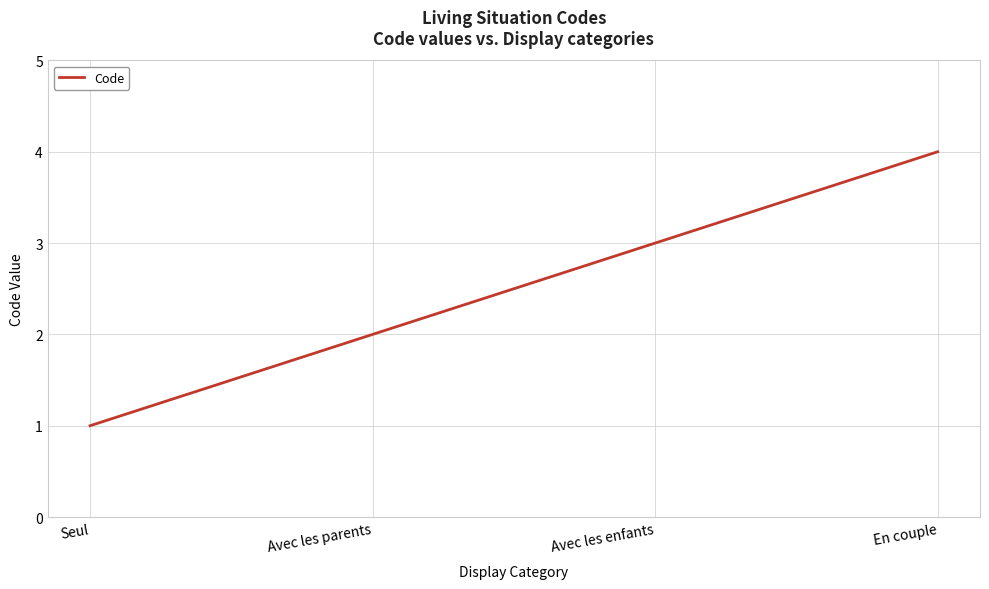

At which category does the chart reach its minimum across all series?

Seul